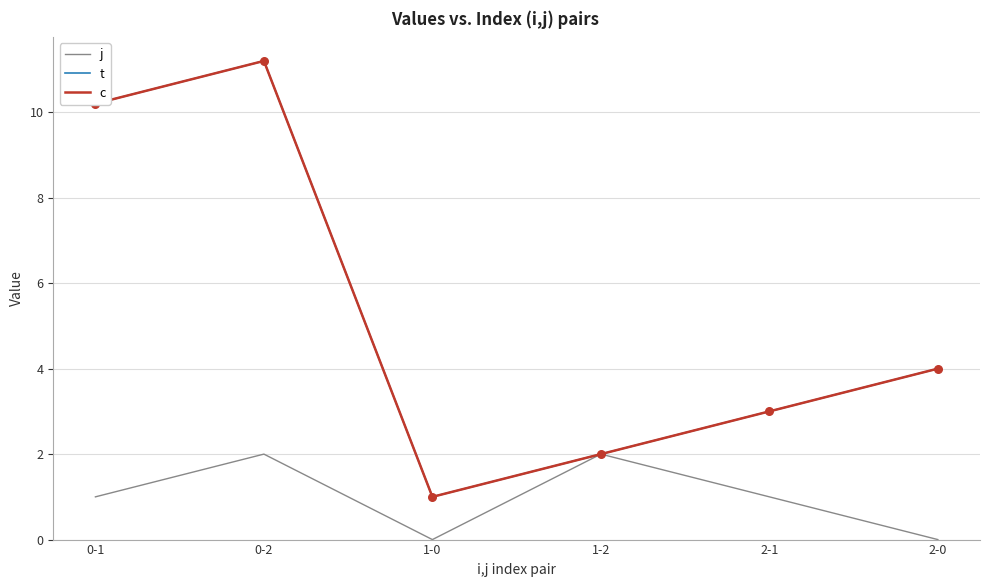

At how many categories does at least one series exceed 2?

4